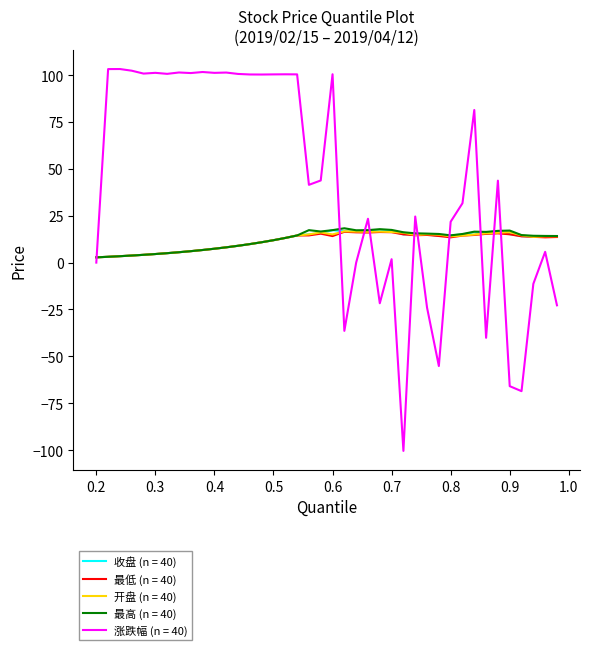

What is the minimum value shown in the chart?

-100.4